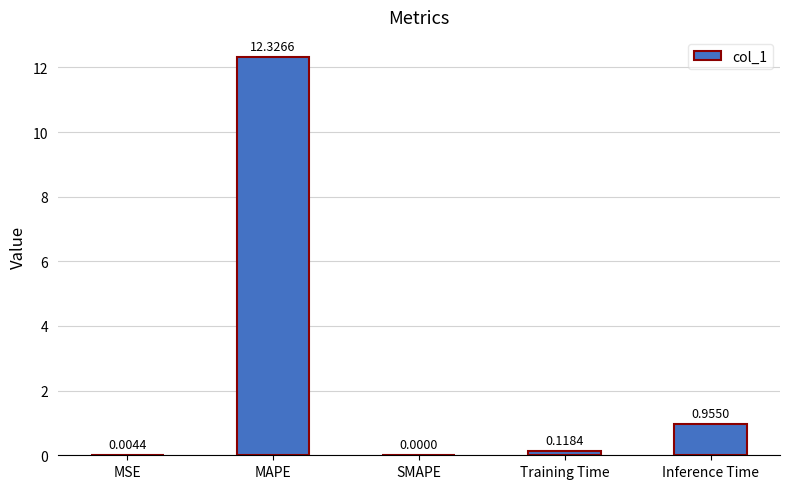

Where is the data nearest to the value 6?

Inference Time